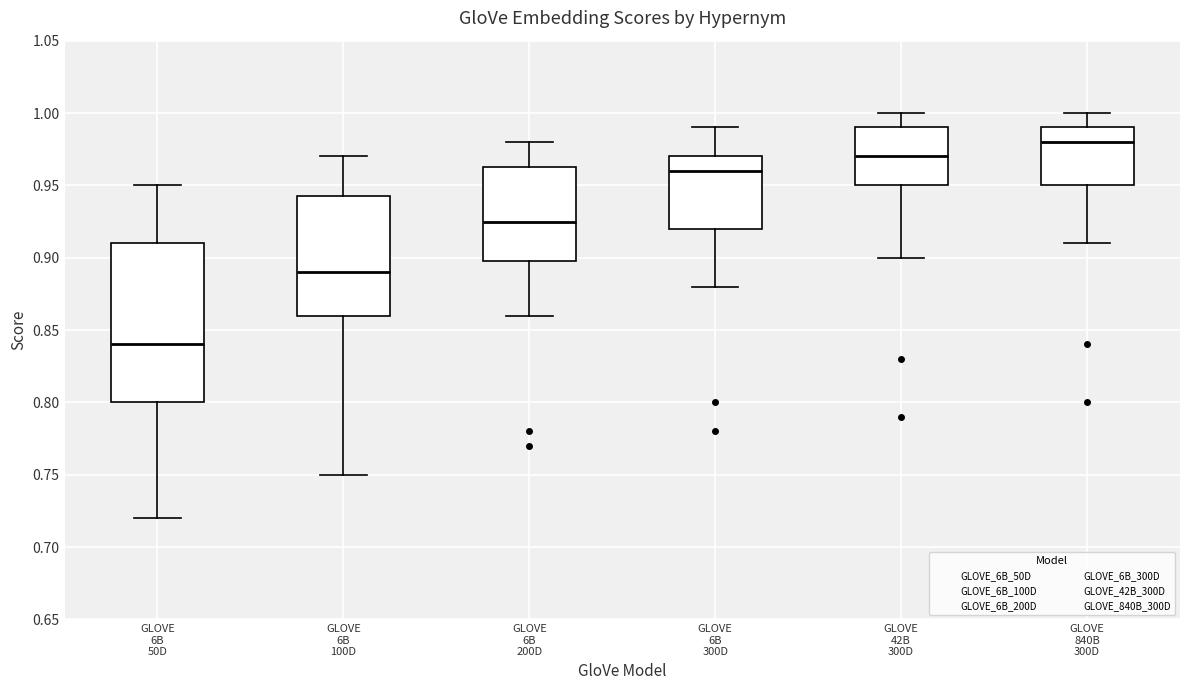

Which box is the tallest, from its lower edge to its upper edge?

GLOVE 6B 50D